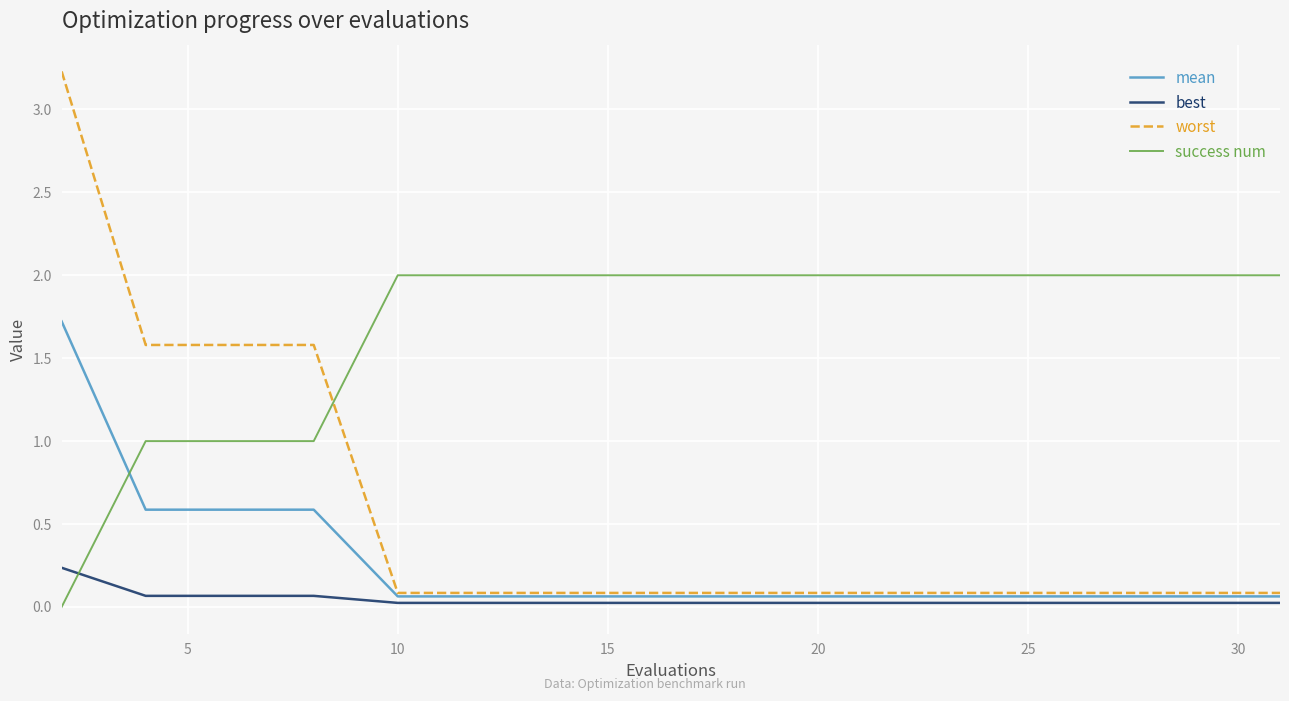

True or false: success num and worst cross at least once.

True